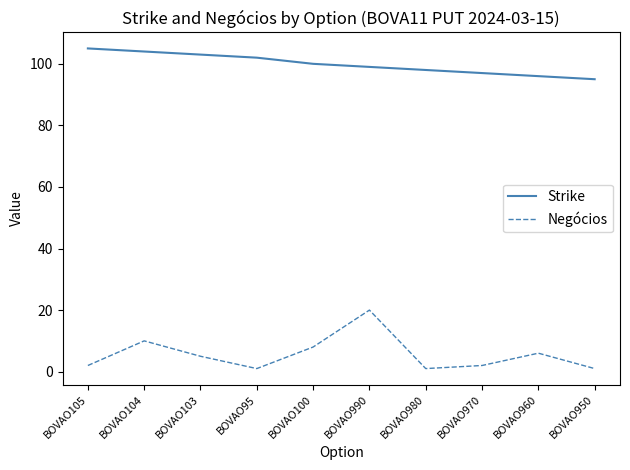

Is it true that Negócios equals 1 at BOVAO950?

True